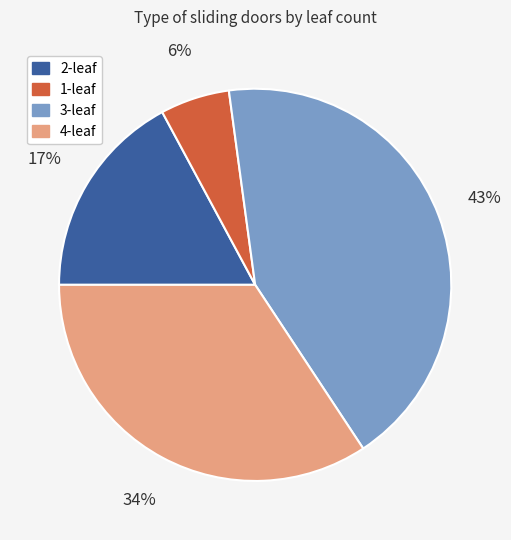

Is there any slice that represents more than half of the pie?

No